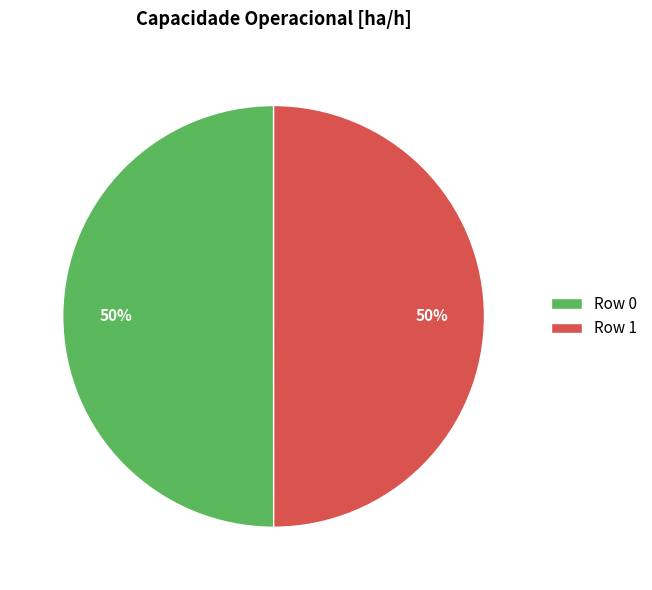

Is the sum of Row 0 and Row 1 greater than half?

Yes